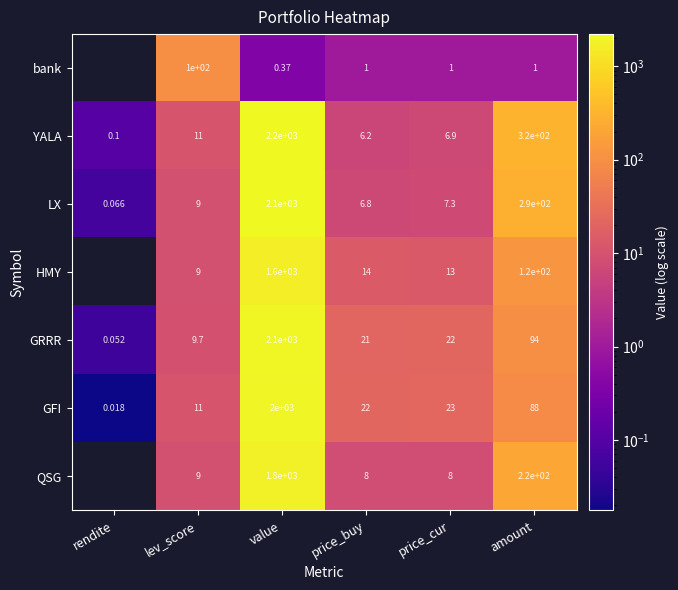

How many categories are shown in the chart?

6